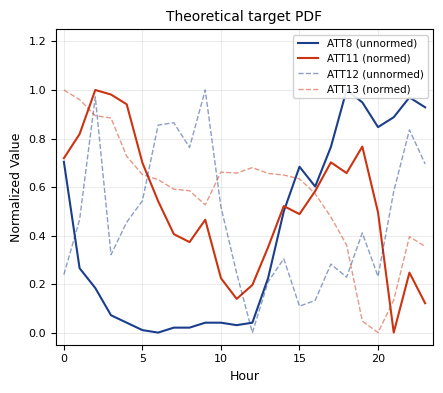

What is the average value of the ATT13 (normed) series?

0.6